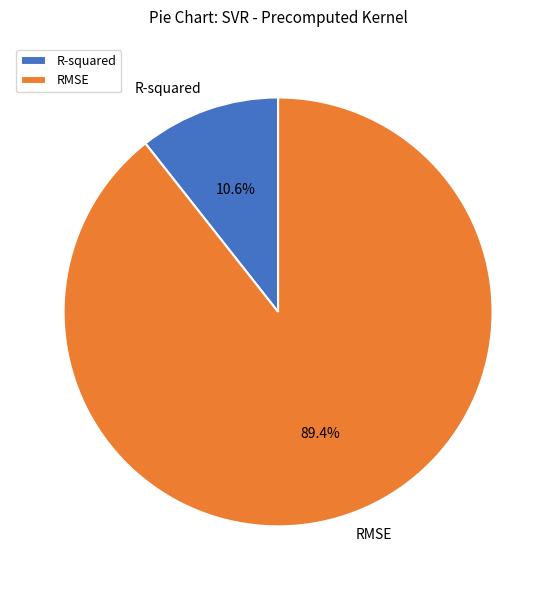

Combined, what portion of the pie is RMSE and R-squared?

100.0%